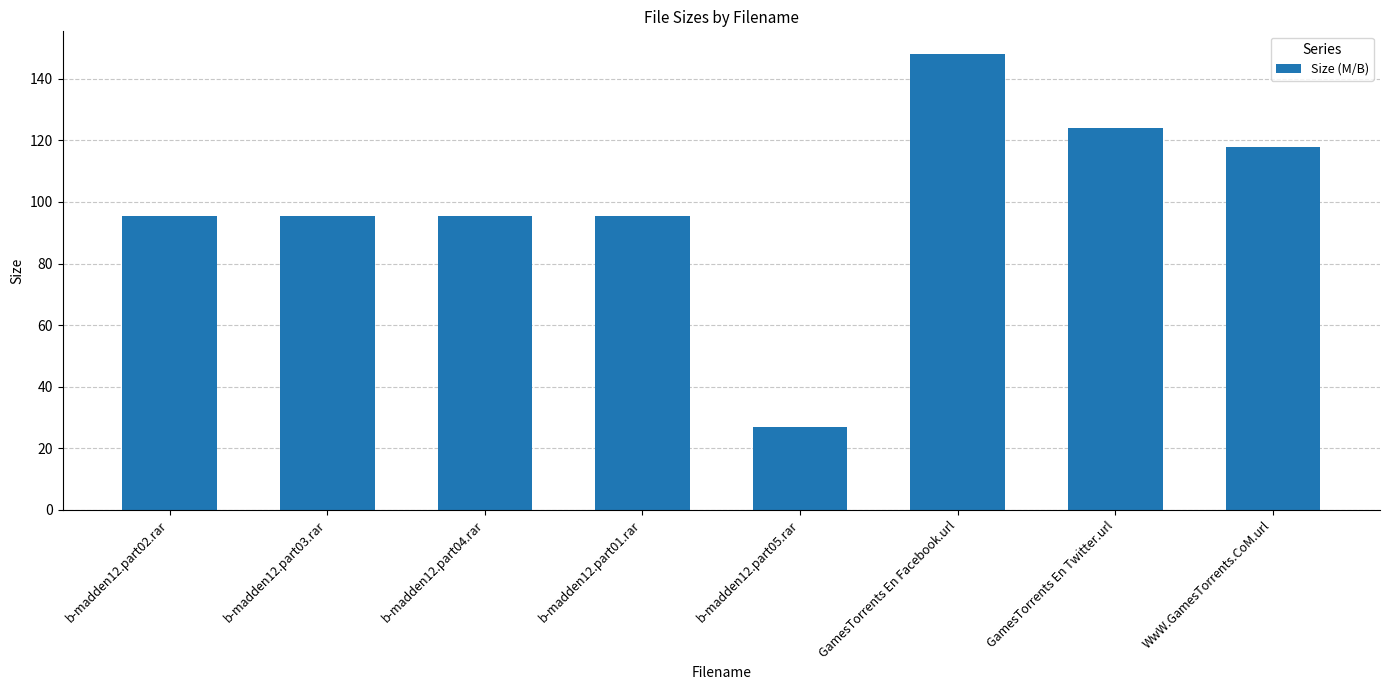

What is the difference between the maximum and second lowest values?

52.6